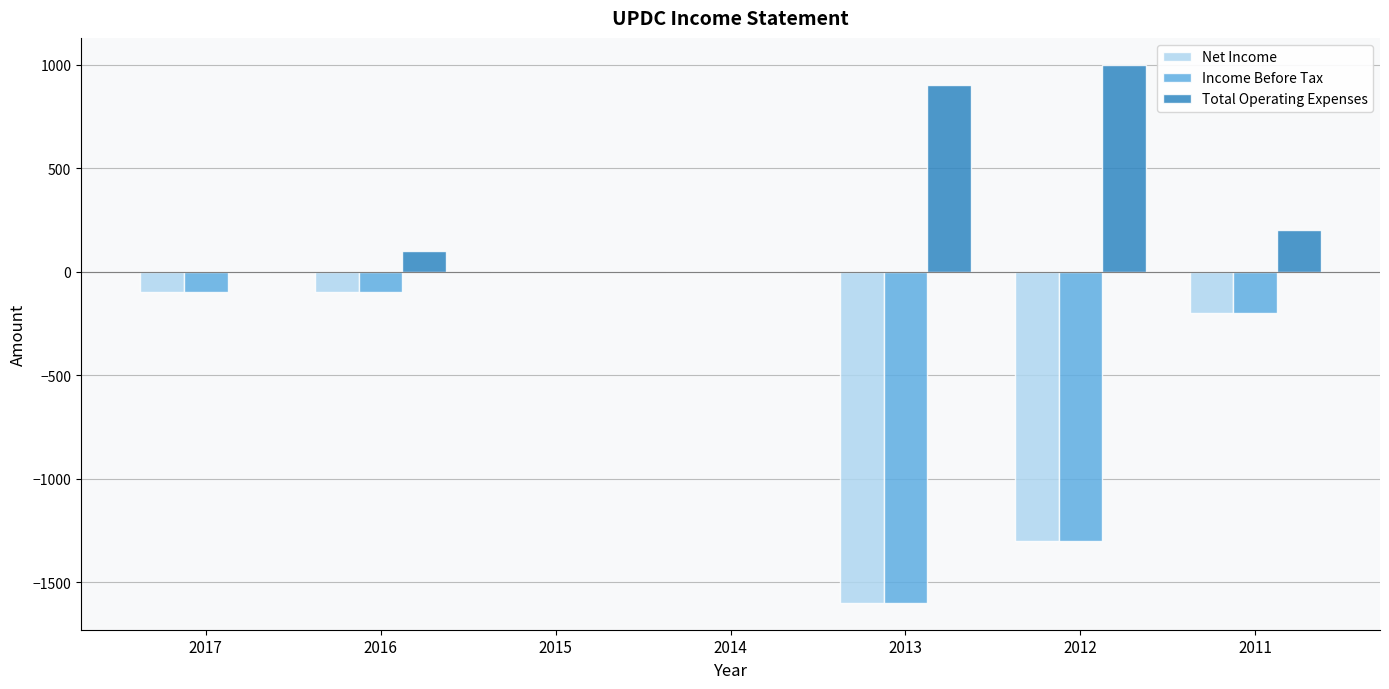

Reading left to right, transcribe all the data shown in this chart.

Net Income: 2017=-100	2016=-100	2015=0	2014=0	2013=-1600	2012=-1300	2011=-200
Income Before Tax: 2017=-100	2016=-100	2015=0	2014=0	2013=-1600	2012=-1300	2011=-200
Total Operating Expenses: 2017=0	2016=100	2015=0	2014=0	2013=900	2012=1000	2011=200